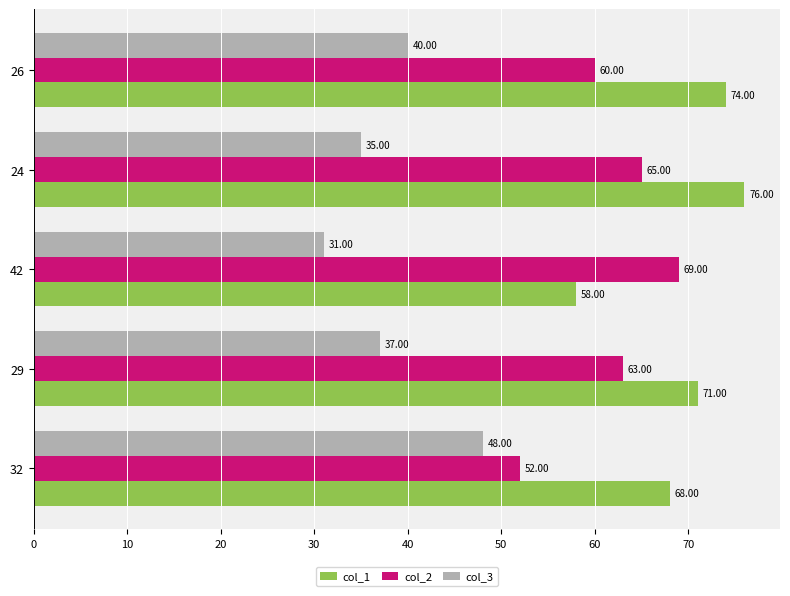

At which category is the sum across all series the highest?

24